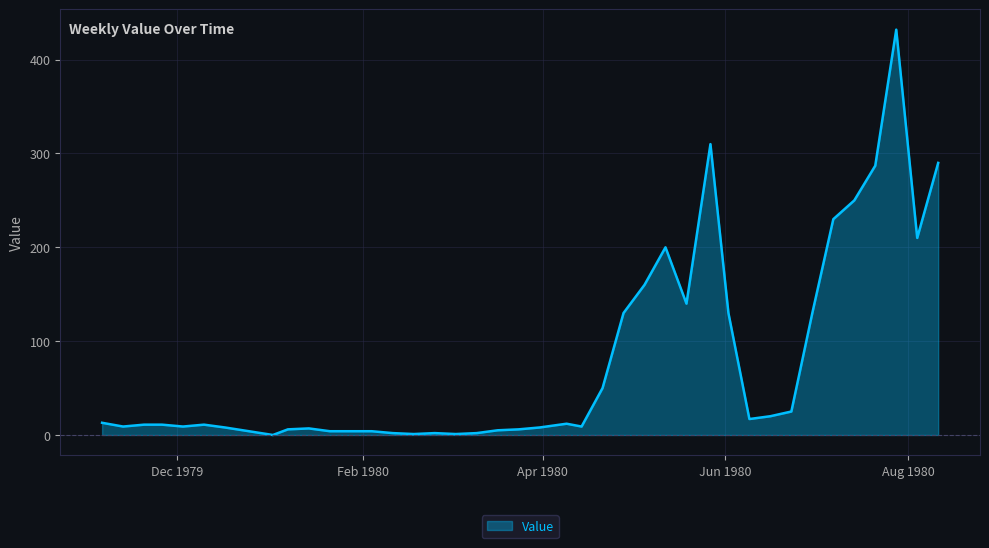

How many categories are shown in the chart?

40